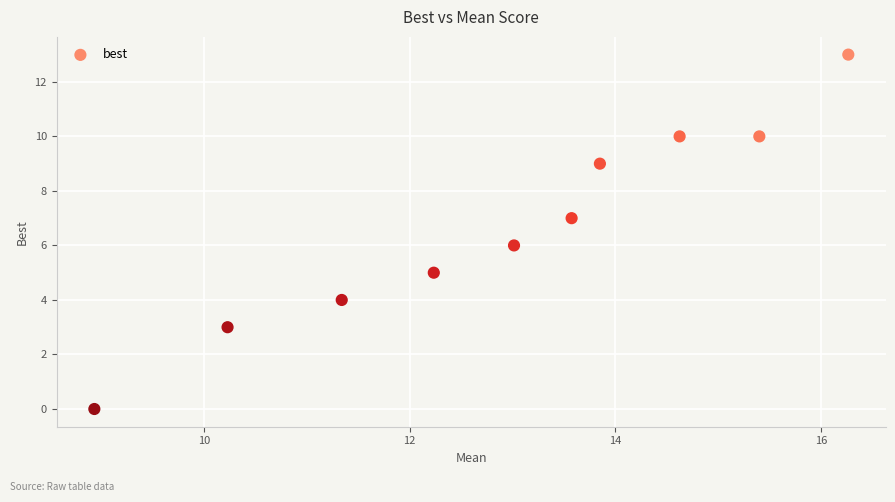

What is the average Y value?

7